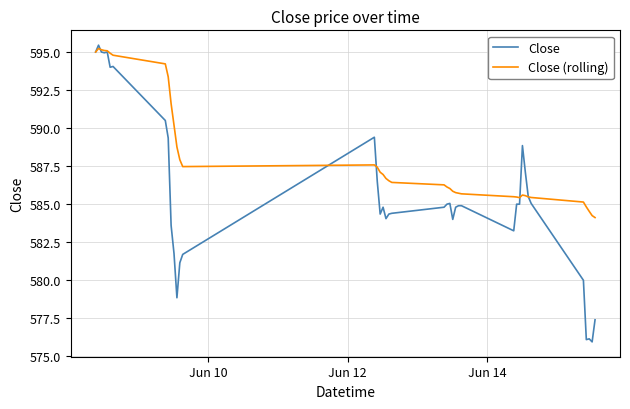

Which series has the widest spread of values?

Close